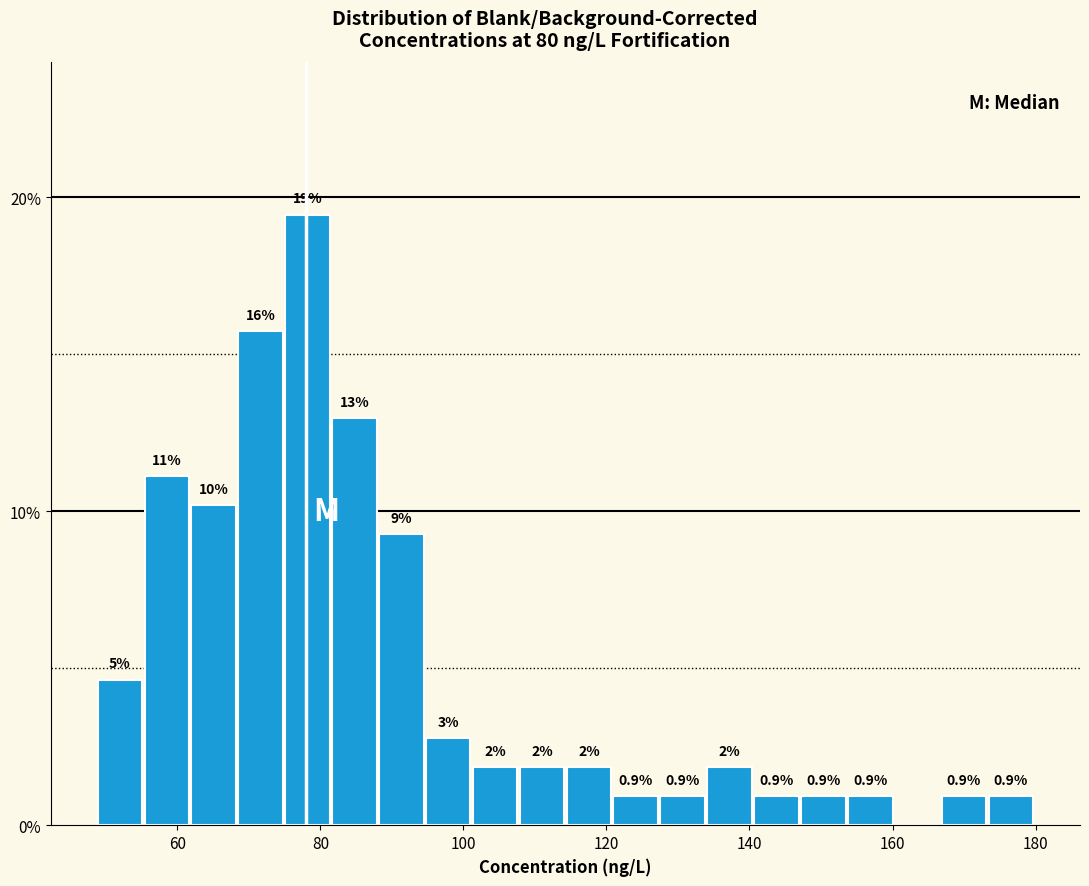

Around what value on the x-axis is the tallest bar? Give the approximate position of its centre, as read against the axis.

78